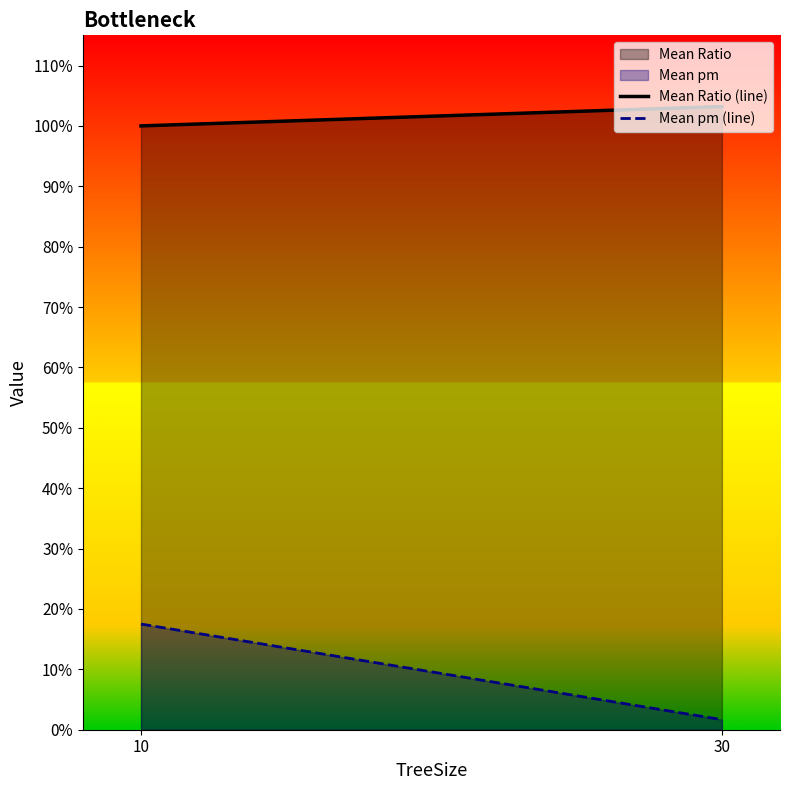

Reading left to right, extract all data points from this chart.

Mean Ratio (line): 10=1.0	30=1.0
Mean pm (line): 10=0.2	30=0.0